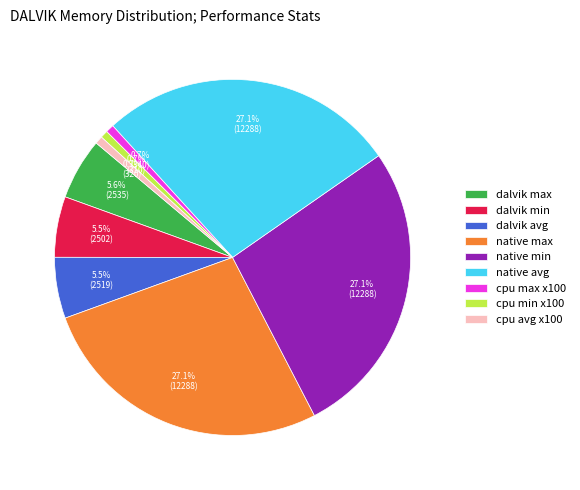

Which has a higher value, dalvik min or native avg?

native avg